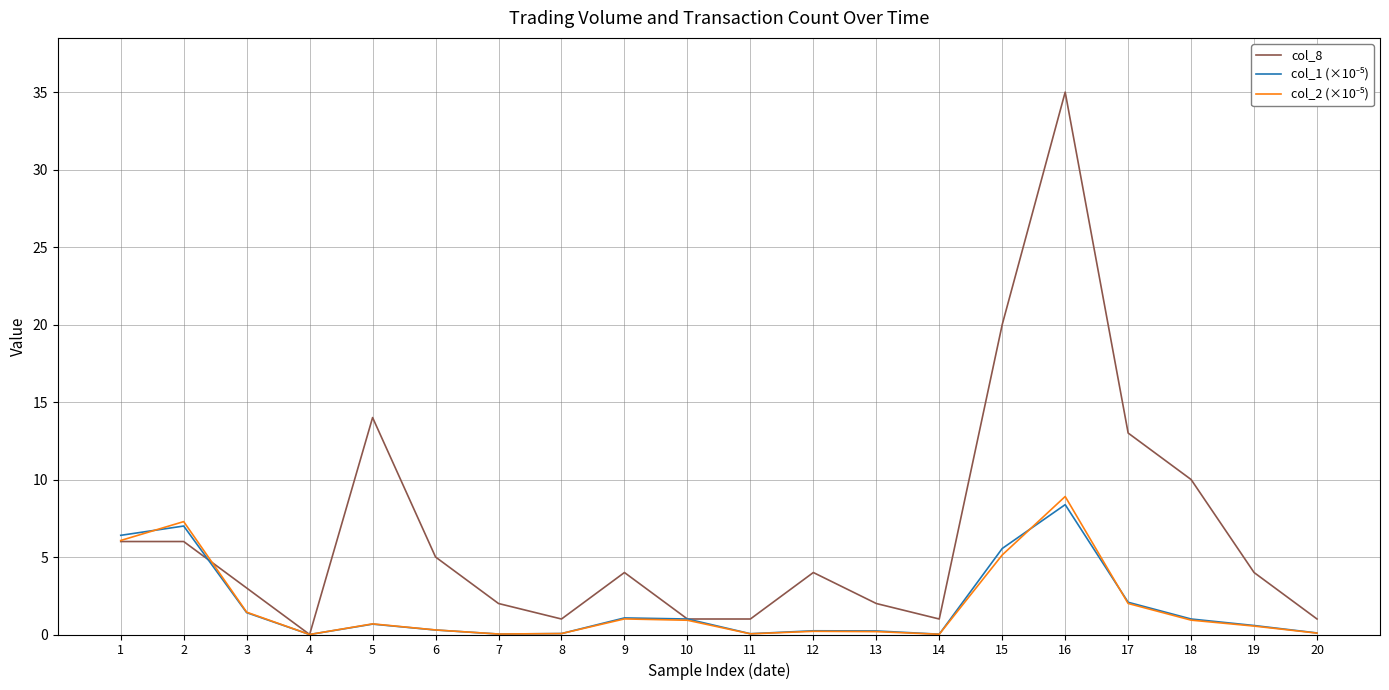

Which series has the largest range (max minus min)?

col_8